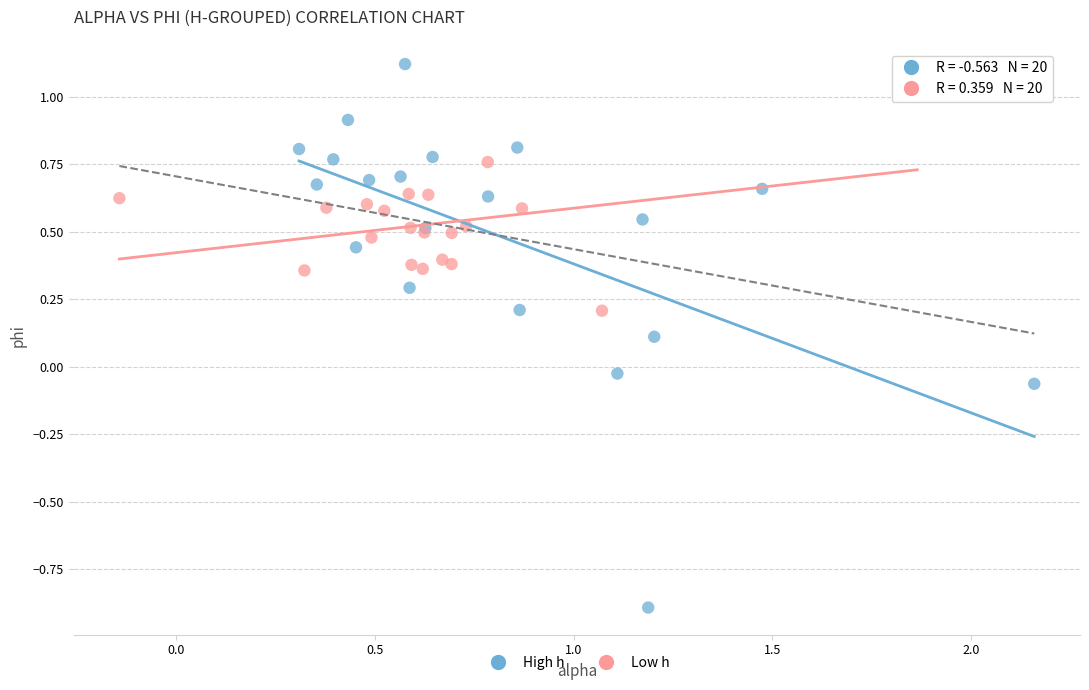

Which series contains the lowest Y value?

High h